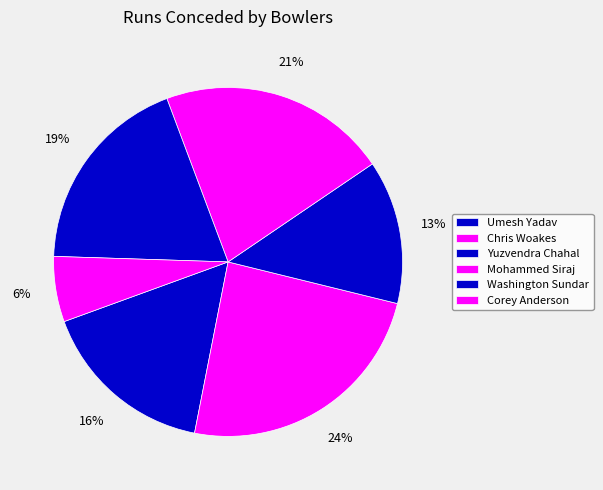

Count the number of slices in the pie.

6